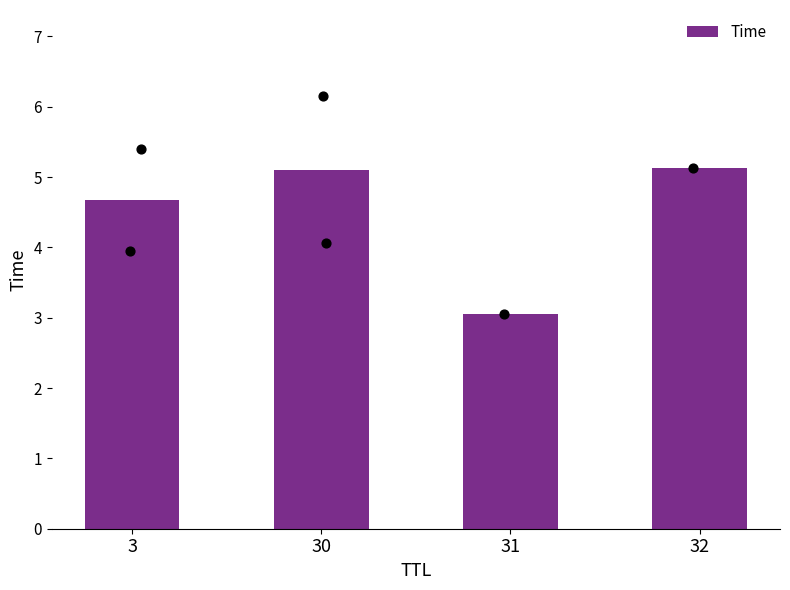

What is the ratio of the value at 30 to the value at 32?

1.0